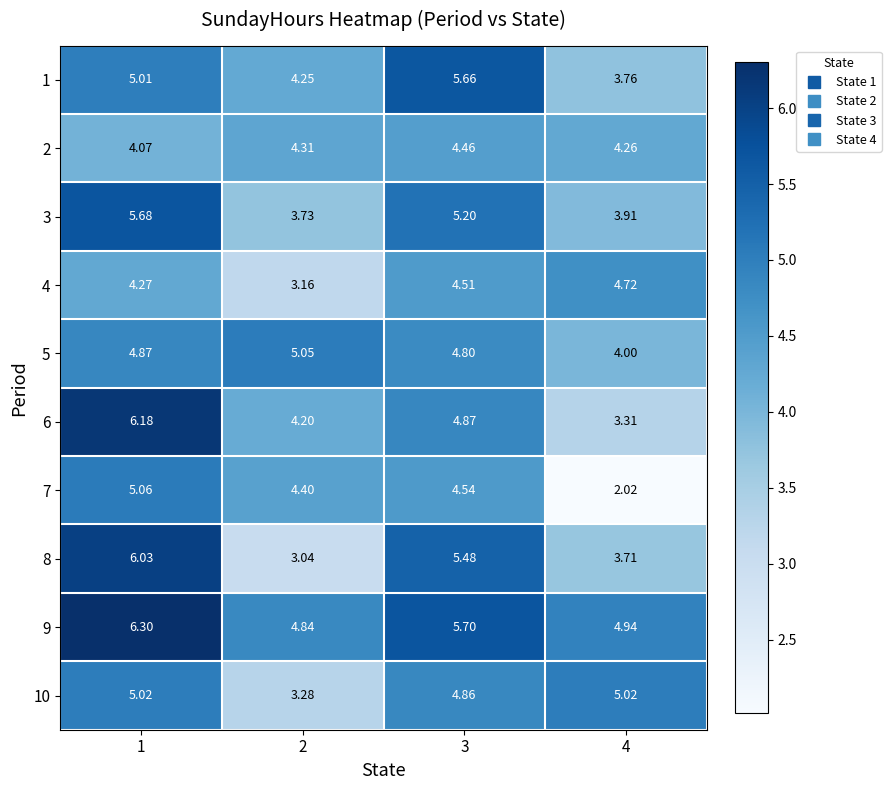

Which series changed the most between 2 and 3?

8